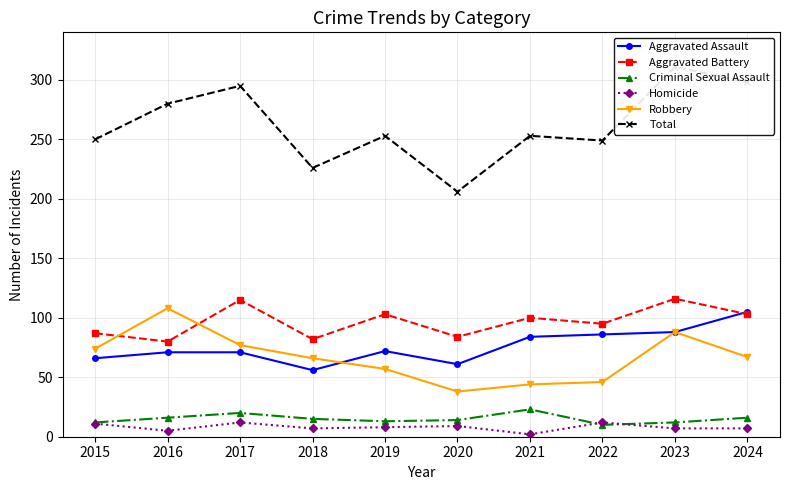

Where is Robbery nearest to the value 73?

2015